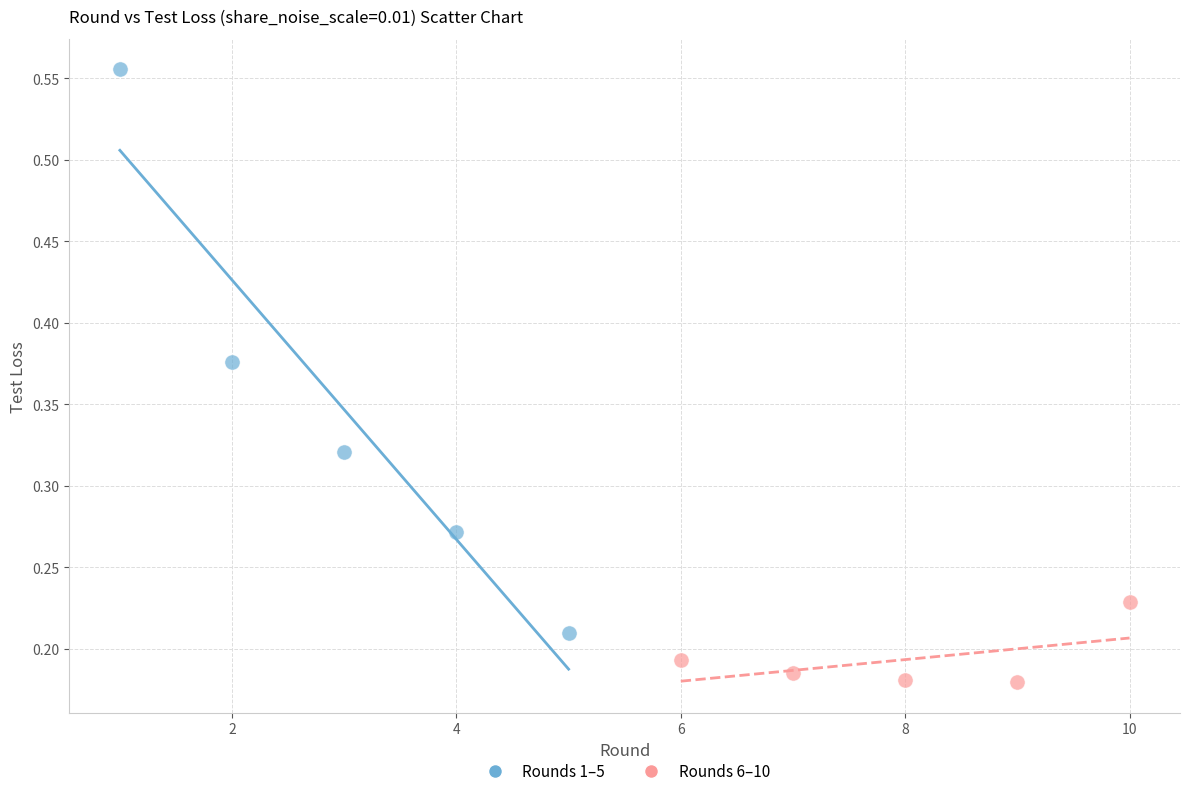

Which series has the largest Y range (max minus min)?

Rounds 1–5